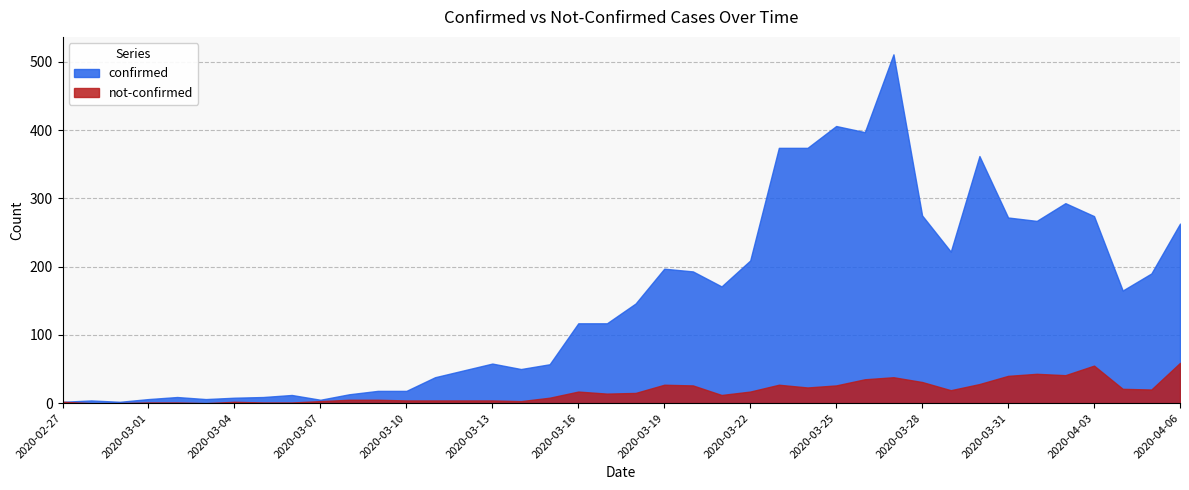

Reading left to right, what are all the values shown in this chart?

confirmed: 2020-02-27=2	2020-02-28=4	2020-02-29=2	2020-03-01=6	2020-03-02=9	2020-03-03=6	2020-03-04=8	2020-03-05=9	2020-03-06=12	2020-03-07=5	2020-03-08=13	2020-03-09=18	2020-03-10=18	2020-03-11=38	2020-03-12=48	2020-03-13=58	2020-03-14=50	2020-03-15=57	2020-03-16=117	2020-03-17=117	2020-03-18=146	2020-03-19=197	2020-03-20=193	2020-03-21=171	2020-03-22=209	2020-03-23=374	2020-03-24=374	2020-03-25=406	2020-03-26=397	2020-03-27=511	2020-03-28=275	2020-03-29=222	2020-03-30=362	2020-03-31=272	2020-04-01=267	2020-04-02=293	2020-04-03=274	2020-04-04=165	2020-04-05=190	2020-04-06=263
not-confirmed: 2020-02-27=2	2020-02-28=0	2020-02-29=0	2020-03-01=1	2020-03-02=1	2020-03-03=0	2020-03-04=2	2020-03-05=1	2020-03-06=1	2020-03-07=3	2020-03-08=5	2020-03-09=5	2020-03-10=4	2020-03-11=4	2020-03-12=4	2020-03-13=4	2020-03-14=3	2020-03-15=8	2020-03-16=17	2020-03-17=14	2020-03-18=15	2020-03-19=27	2020-03-20=26	2020-03-21=12	2020-03-22=17	2020-03-23=27	2020-03-24=23	2020-03-25=26	2020-03-26=35	2020-03-27=38	2020-03-28=31	2020-03-29=19	2020-03-30=28	2020-03-31=40	2020-04-01=43	2020-04-02=41	2020-04-03=55	2020-04-04=21	2020-04-05=20	2020-04-06=59